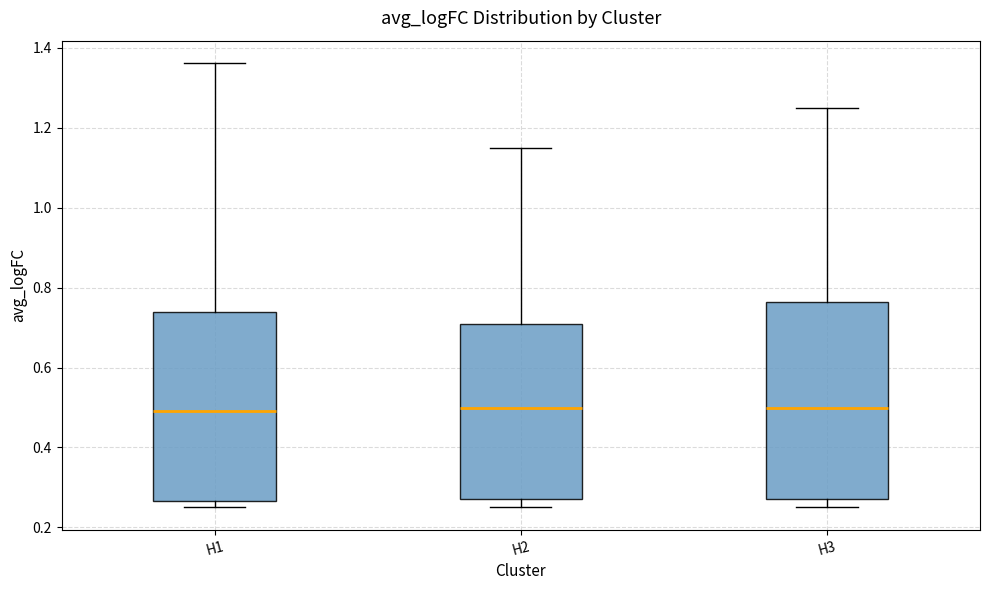

Where does the lower whisker of the box for H3 end on the y-axis? The values are not printed on the chart, so give them approximately, as read against the axis.

0.26